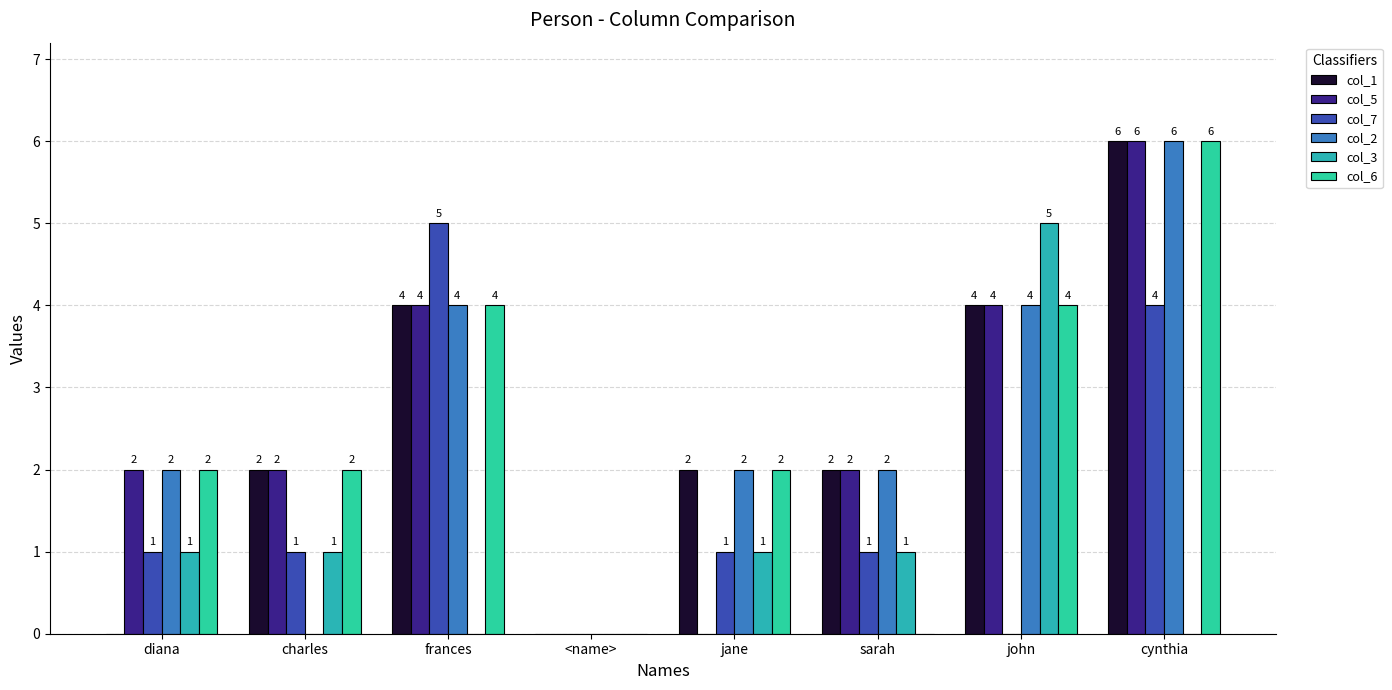

How many categories are shown in the chart?

8